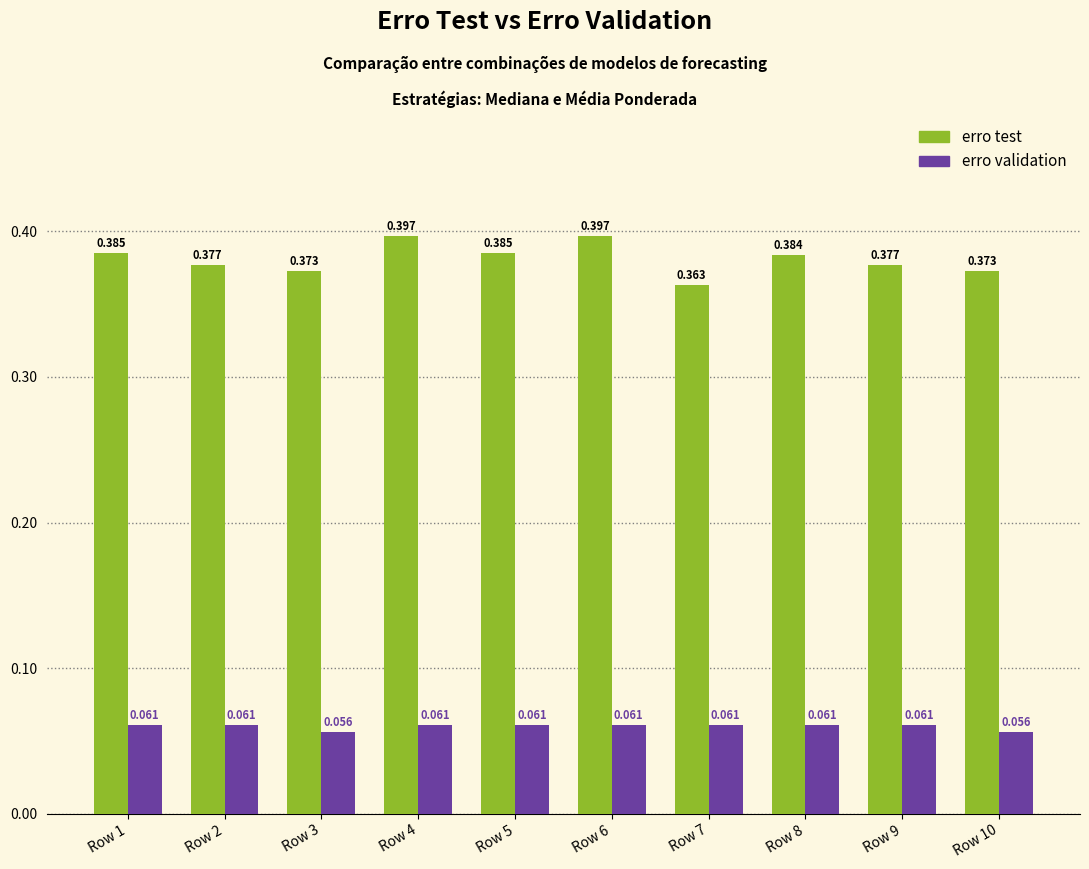

List the series in order of their peak value, lowest first.

erro validation, erro test